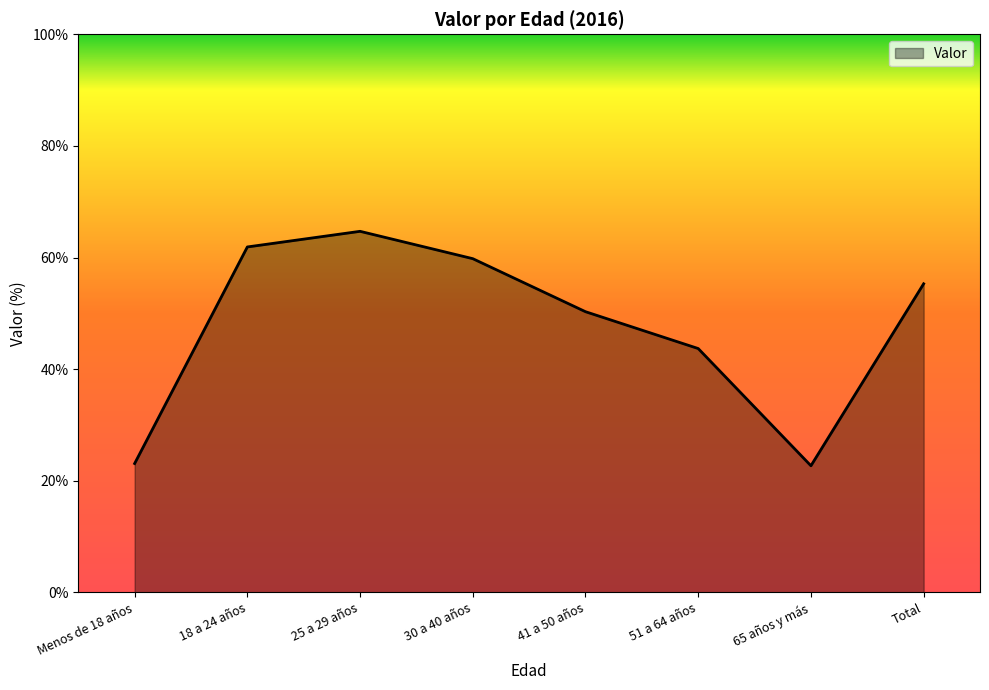

What is the greatest value displayed?

64.7